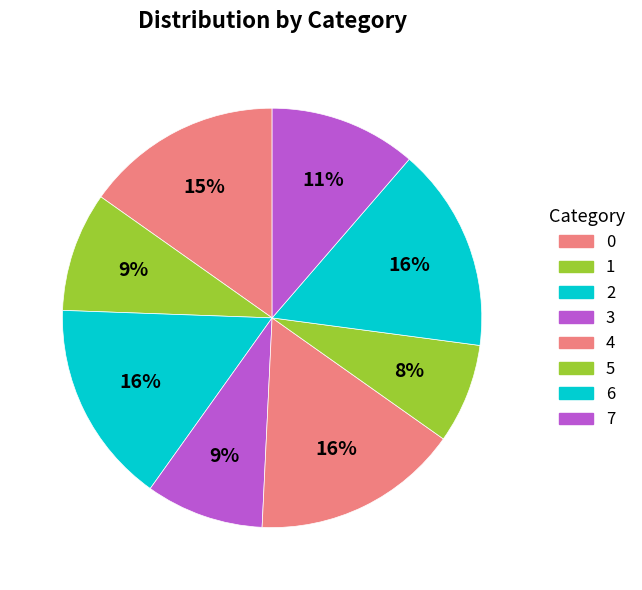

Is 3 the majority of the pie?

No